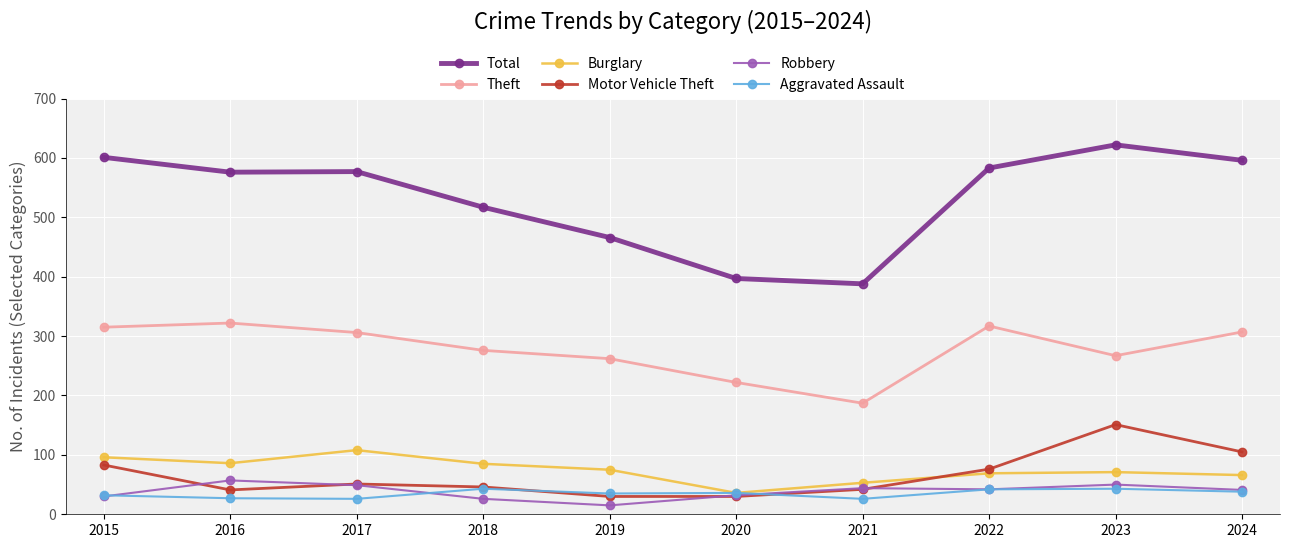

At how many categories does at least one series exceed 436?

8